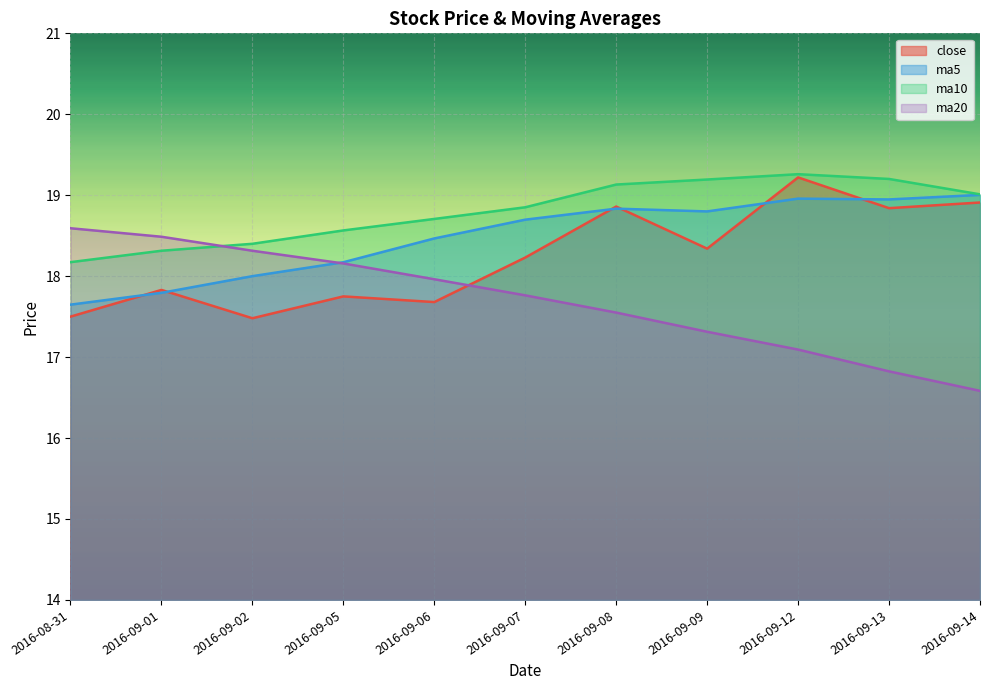

At which label is ma10 closest to 18?

2016-08-31